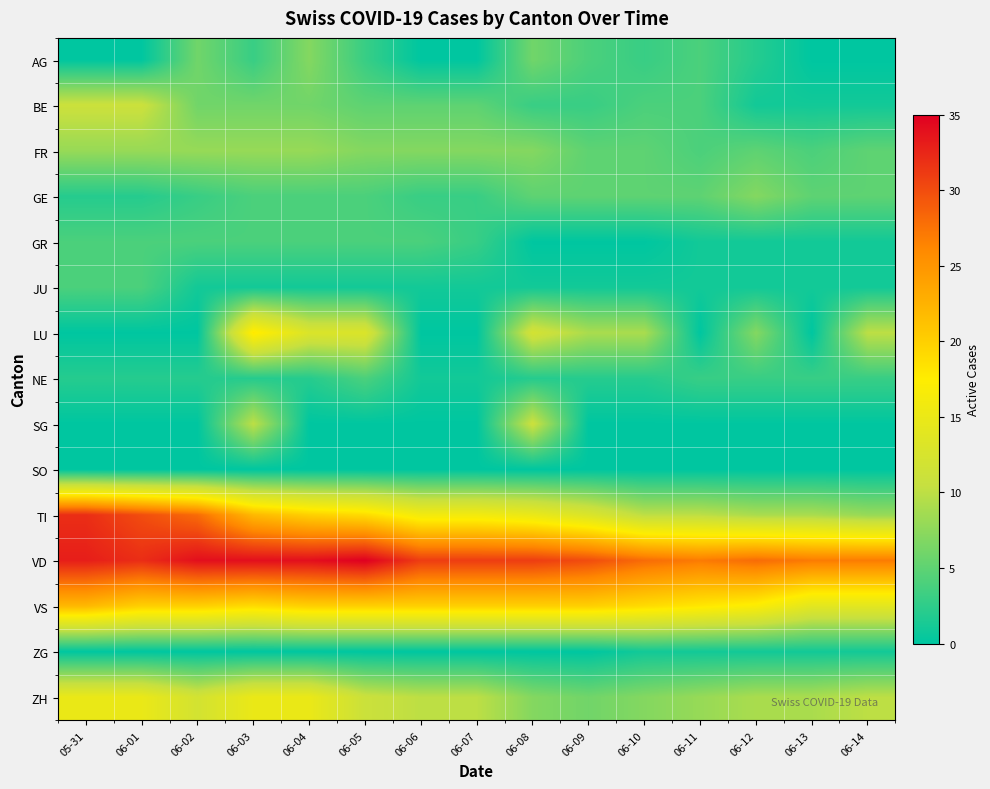

Reading left to right, what are all the values shown in this chart?

AG: 05-31=0	06-01=0	06-02=6	06-03=3	06-04=7	06-05=3	06-06=0	06-07=0	06-08=6	06-09=4	06-10=3	06-11=4	06-12=2	06-13=0	06-14=0
BE: 05-31=11	06-01=11	06-02=6	06-03=6	06-04=6	06-05=5	06-06=5	06-07=5	06-08=3	06-09=3	06-10=4	06-11=4	06-12=1	06-13=1	06-14=1
FR: 05-31=8	06-01=8	06-02=8	06-03=8	06-04=8	06-05=7	06-06=7	06-07=7	06-08=7	06-09=5	06-10=5	06-11=4	06-12=5	06-13=4	06-14=5
GE: 05-31=2	06-01=2	06-02=3	06-03=4	06-04=4	06-05=4	06-06=3	06-07=3	06-08=5	06-09=5	06-10=5	06-11=5	06-12=7	06-13=5	06-14=5
GR: 05-31=4	06-01=4	06-02=4	06-03=4	06-04=4	06-05=4	06-06=4	06-07=3	06-08=0	06-09=0	06-10=0	06-11=1	06-12=1	06-13=1	06-14=1
JU: 05-31=4	06-01=4	06-02=1	06-03=1	06-04=1	06-05=1	06-06=1	06-07=1	06-08=1	06-09=1	06-10=1	06-11=1	06-12=1	06-13=1	06-14=1
LU: 05-31=0	06-01=0	06-02=0	06-03=18	06-04=13	06-05=13	06-06=0	06-07=0	06-08=12	06-09=9	06-10=9	06-11=0	06-12=7	06-13=0	06-14=10
NE: 05-31=2	06-01=2	06-02=2	06-03=2	06-04=2	06-05=4	06-06=1	06-07=1	06-08=2	06-09=2	06-10=2	06-11=3	06-12=3	06-13=3	06-14=3
SG: 05-31=0	06-01=0	06-02=0	06-03=10	06-04=0	06-05=0	06-06=0	06-07=0	06-08=11	06-09=0	06-10=0	06-11=0	06-12=0	06-13=0	06-14=0
SO: 05-31=0	06-01=0	06-02=0	06-03=0	06-04=0	06-05=0	06-06=0	06-07=0	06-08=0	06-09=0	06-10=0	06-11=0	06-12=0	06-13=0	06-14=0
TI: 05-31=32	06-01=30	06-02=28	06-03=22	06-04=20	06-05=19	06-06=16	06-07=16	06-08=15	06-09=13	06-10=10	06-11=10	06-12=9	06-13=9	06-14=8
VD: 05-31=33	06-01=32	06-02=34	06-03=34	06-04=34	06-05=35	06-06=31	06-07=31	06-08=31	06-09=30	06-10=28	06-11=27	06-12=28	06-13=27	06-14=27
VS: 05-31=22	06-01=20	06-02=20	06-03=19	06-04=20	06-05=20	06-06=20	06-07=20	06-08=20	06-09=20	06-10=19	06-11=18	06-12=17	06-13=14	06-14=14
ZG: 05-31=0	06-01=0	06-02=0	06-03=0	06-04=0	06-05=0	06-06=0	06-07=0	06-08=0	06-09=0	06-10=1	06-11=1	06-12=1	06-13=1	06-14=1
ZH: 05-31=15	06-01=15	06-02=12	06-03=15	06-04=15	06-05=11	06-06=10	06-07=10	06-08=7	06-09=6	06-10=7	06-11=8	06-12=9	06-13=9	06-14=10